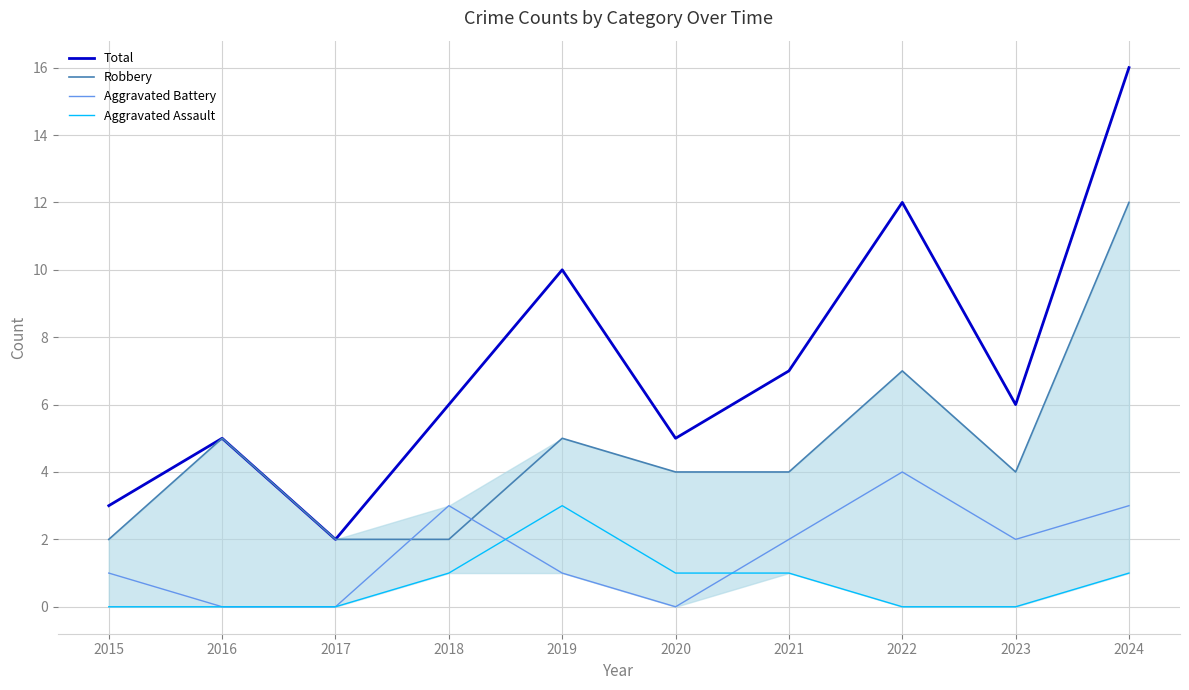

How many lines are shown in the chart?

4